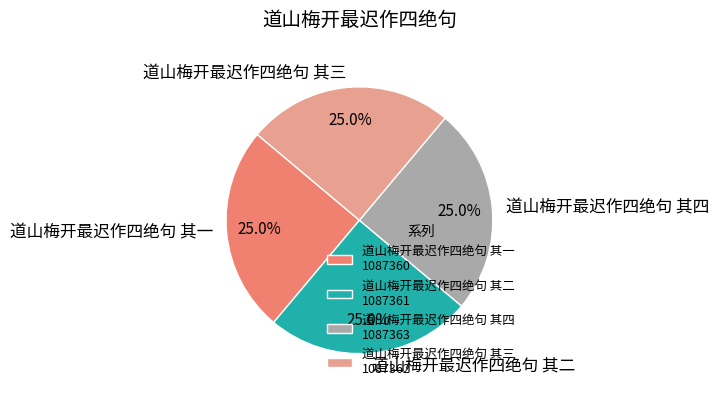

Approximately how many times larger is the value at 道山梅开最迟作四绝句 其四 compared to 道山梅开最迟作四绝句 其三?

1.0